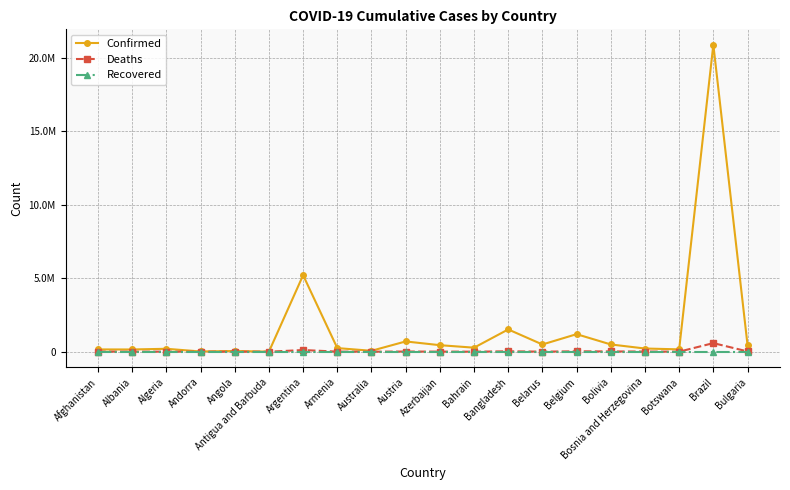

True or false: Confirmed has more than 0 points higher than both neighbors.

True